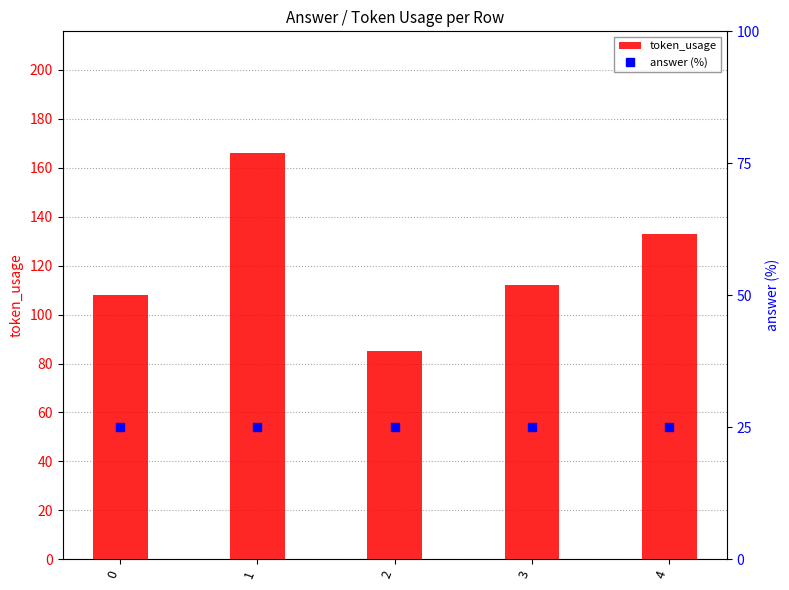

Is the value of answer (%) at 1 greater than the value of token_usage at 4?

No